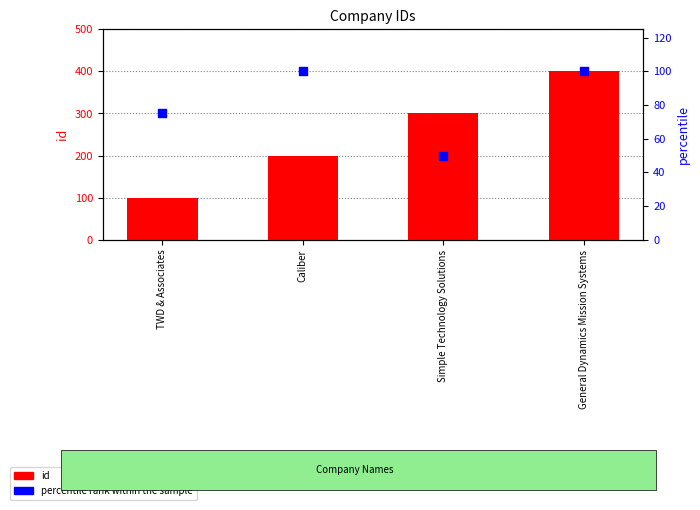

Which series has the largest Y range (max minus min)?

id